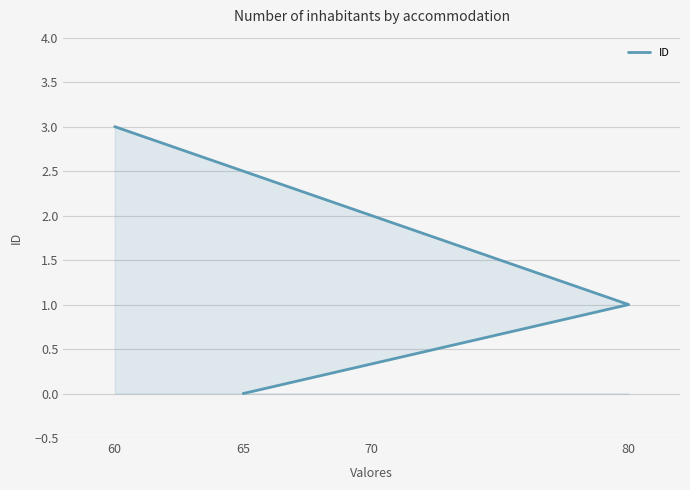

Is it true that the value at 65 is 0?

True